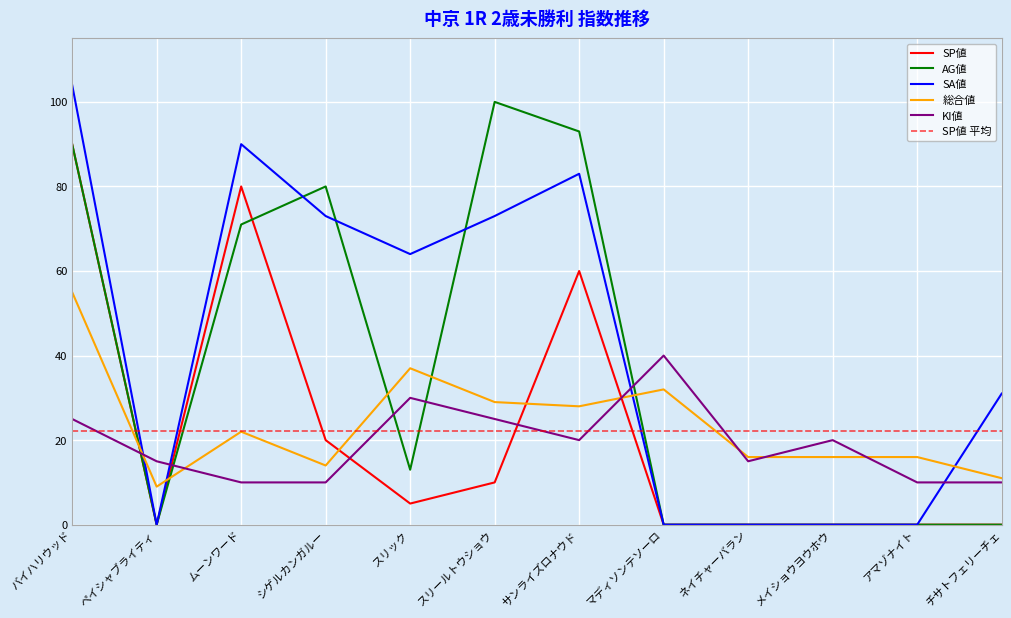

Reading left to right, list all the values displayed in this chart.

SP値: 90	0	80	20	5	10	60	0	0	0	0	0
AG値: 90	0	71	80	13	100	93	0	0	0	0	0
SA値: 104	0	90	73	64	73	83	0	0	0	0	31
総合値: 55	9	22	14	37	29	28	32	16	16	16	11
KI値: 25	15	10	10	30	25	20	40	15	20	10	10